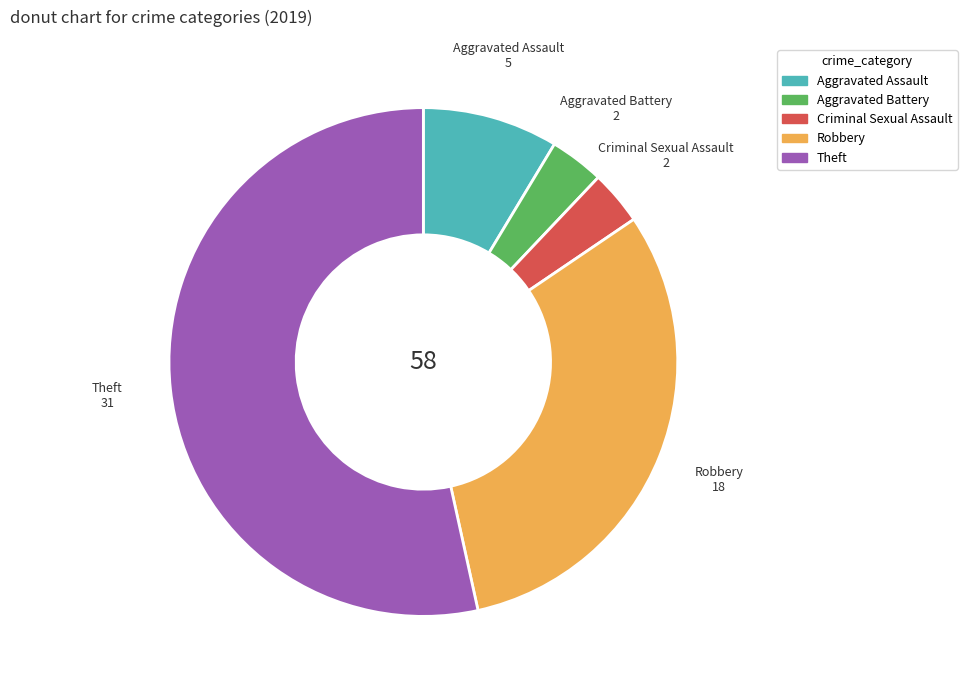

Which slice represents more than half of the pie?

Theft